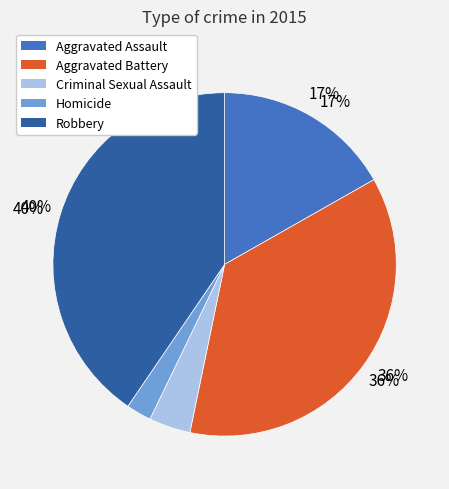

To the nearest percent, what percentage of the pie is Homicide?

2%